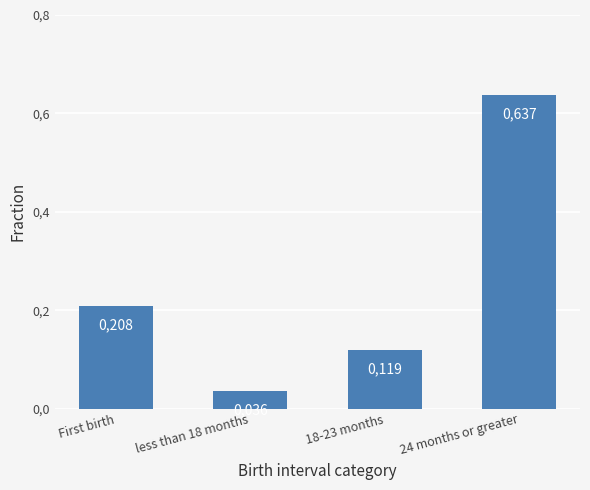

What is the sum of all values?

1.0